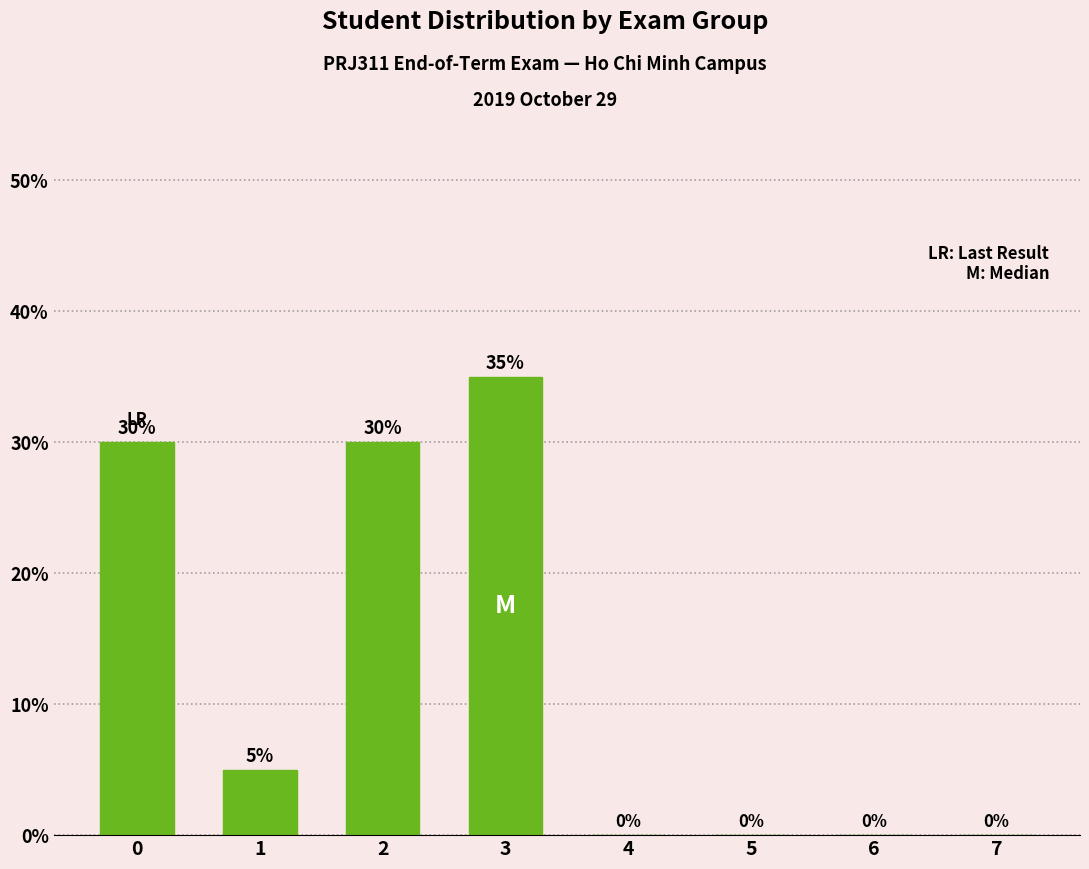

What is the approximate value at 0?

30